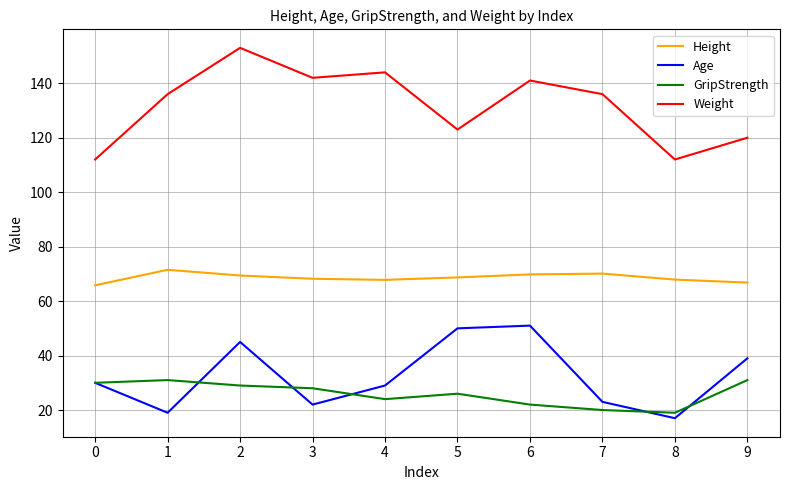

What is the maximum value shown in the chart?

153.0